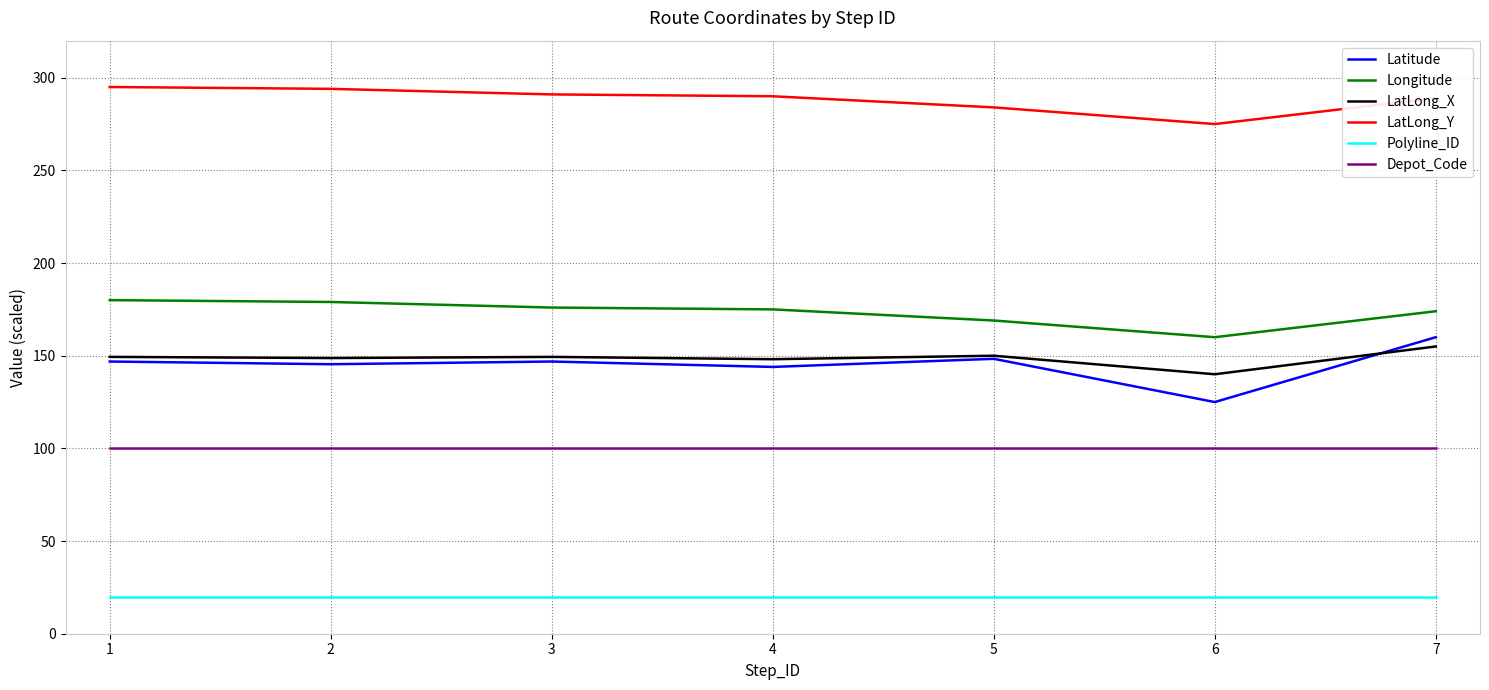

What is the average value of the LatLong_X series?

148.7